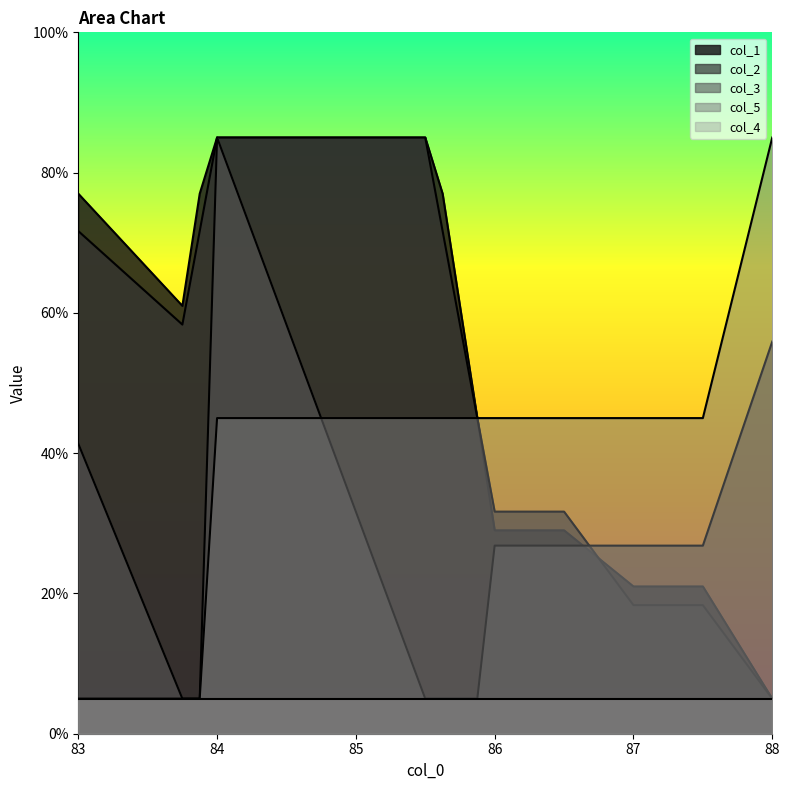

At which category is the sum across all series the highest?

84